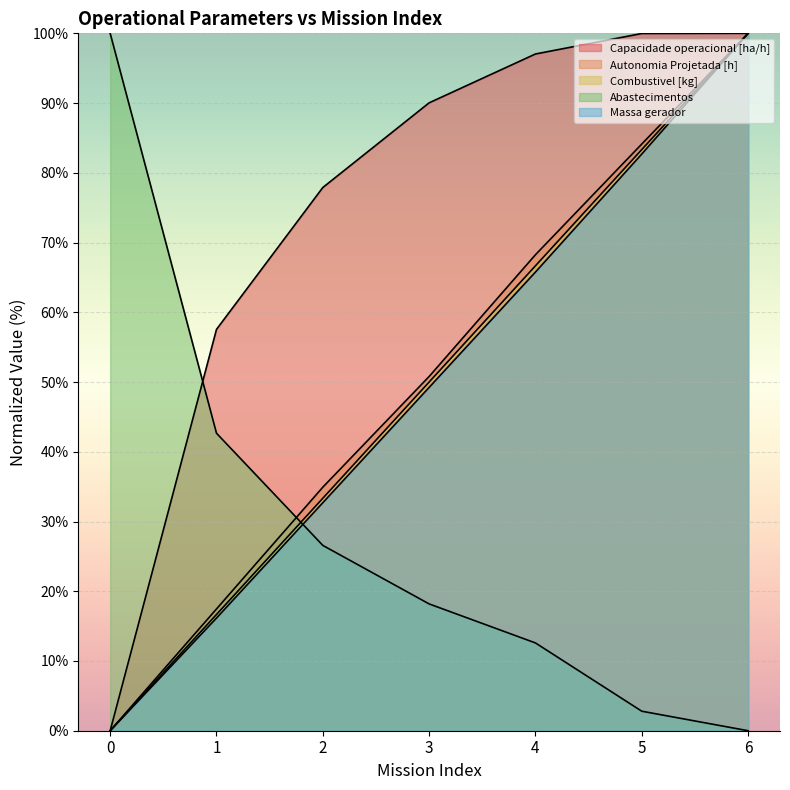

True or false: Autonomia Projetada [h] and Massa gerador cross at least once.

False